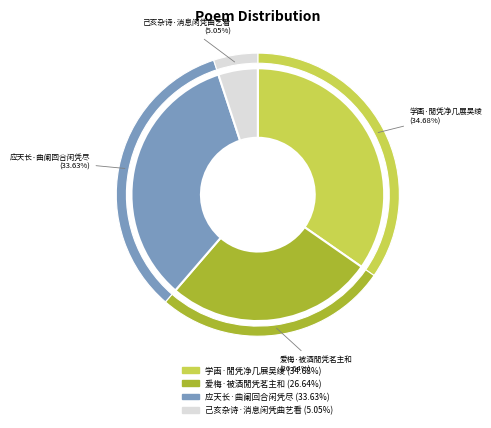

How many segments does this pie chart have?

4